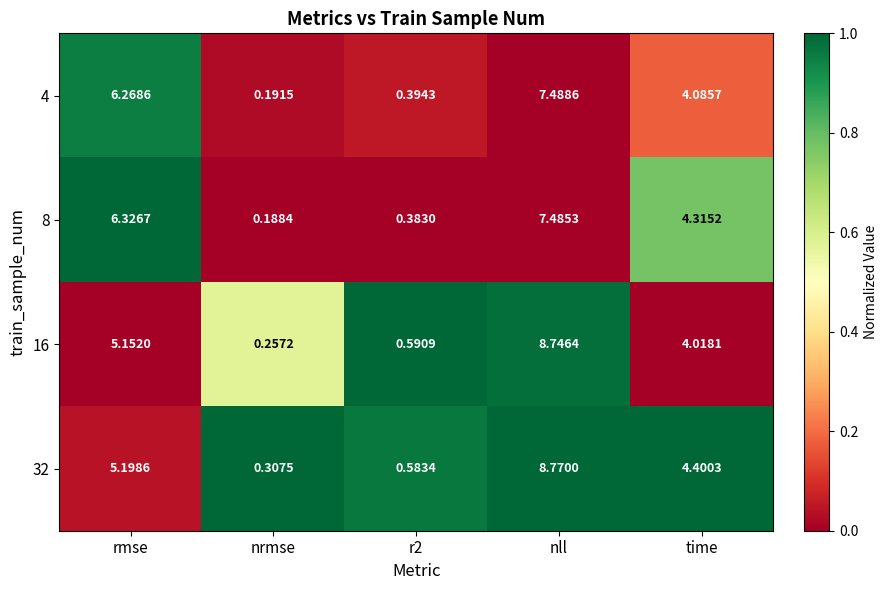

At which category is the sum across all series the highest?

nll